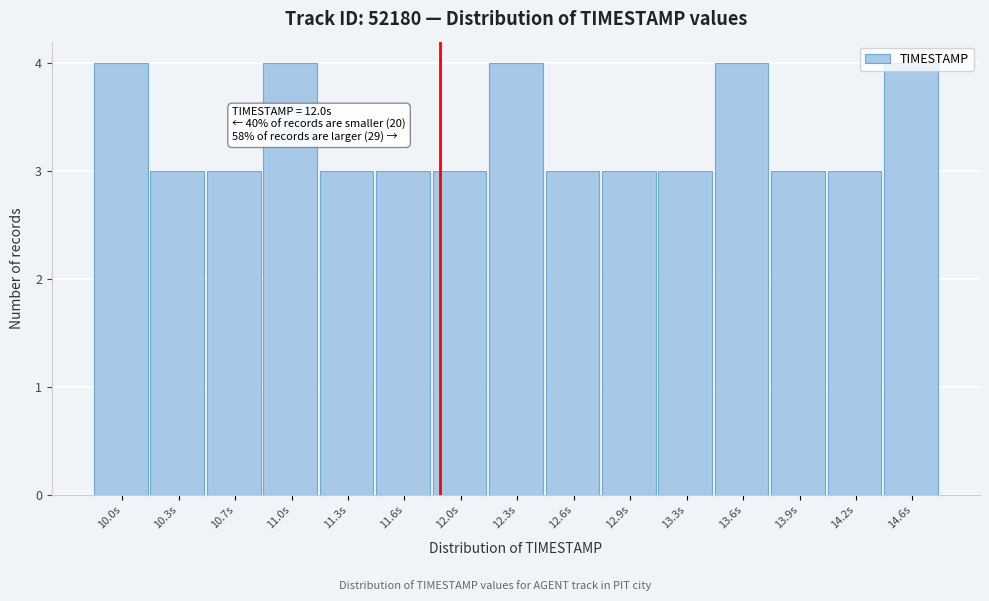

What is the minimum value shown in the chart?

3